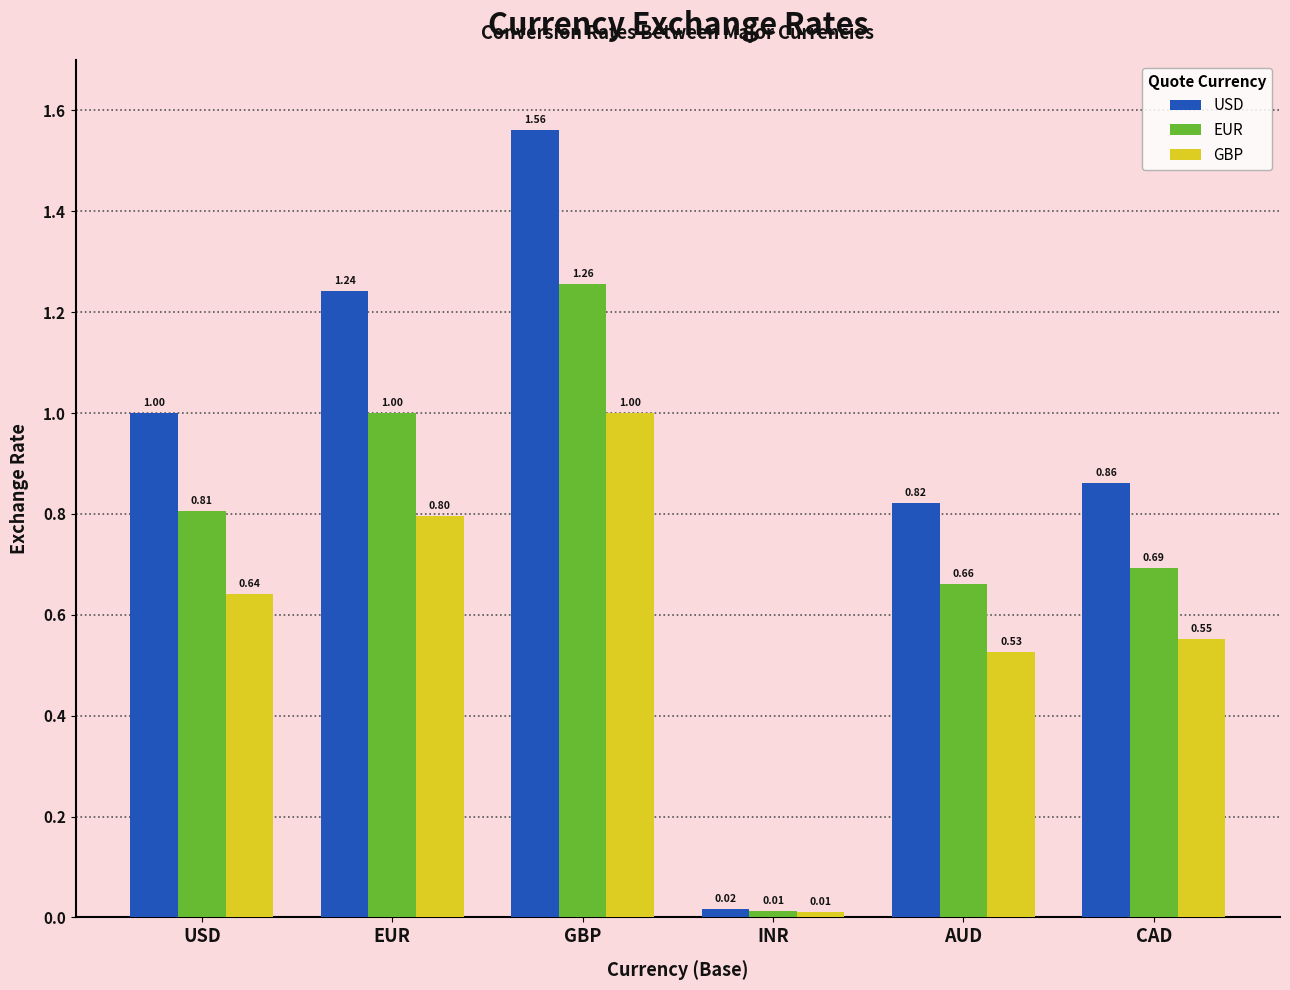

At which category does the chart reach its minimum across all series?

INR